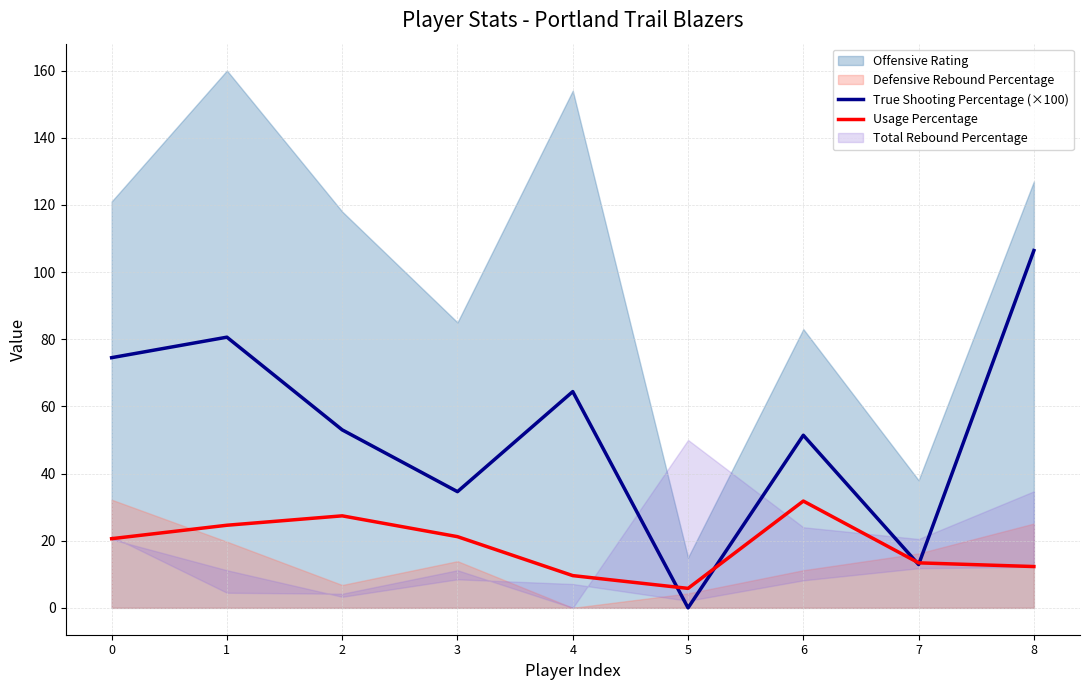

How many data points in True Shooting Percentage (×100) are above 53?

4